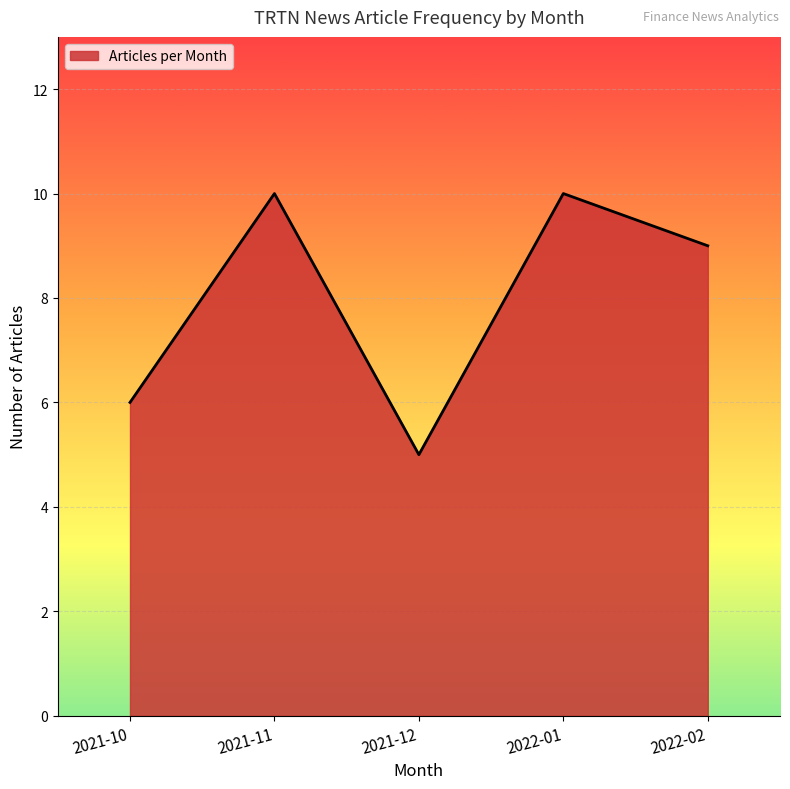

True or false: the data shows 10 at 2022-01.

True